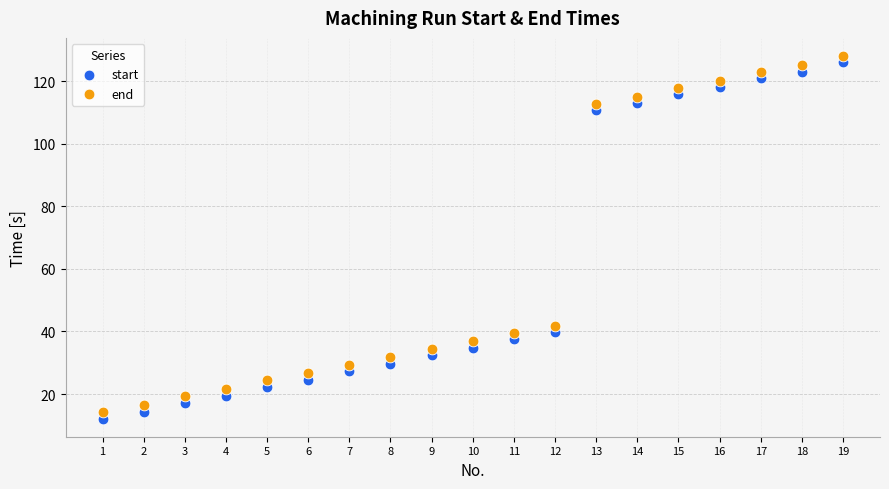

Across all data points, what is the range of X values (max minus min)?

18.0